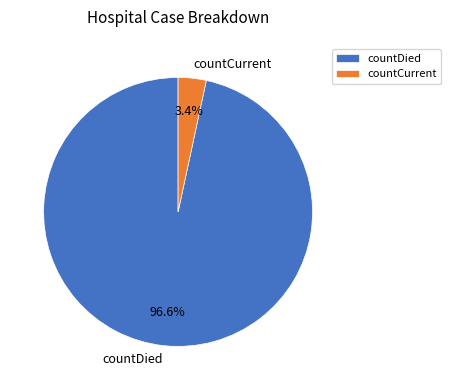

What percentage is the countCurrent slice, to the nearest percent?

3%